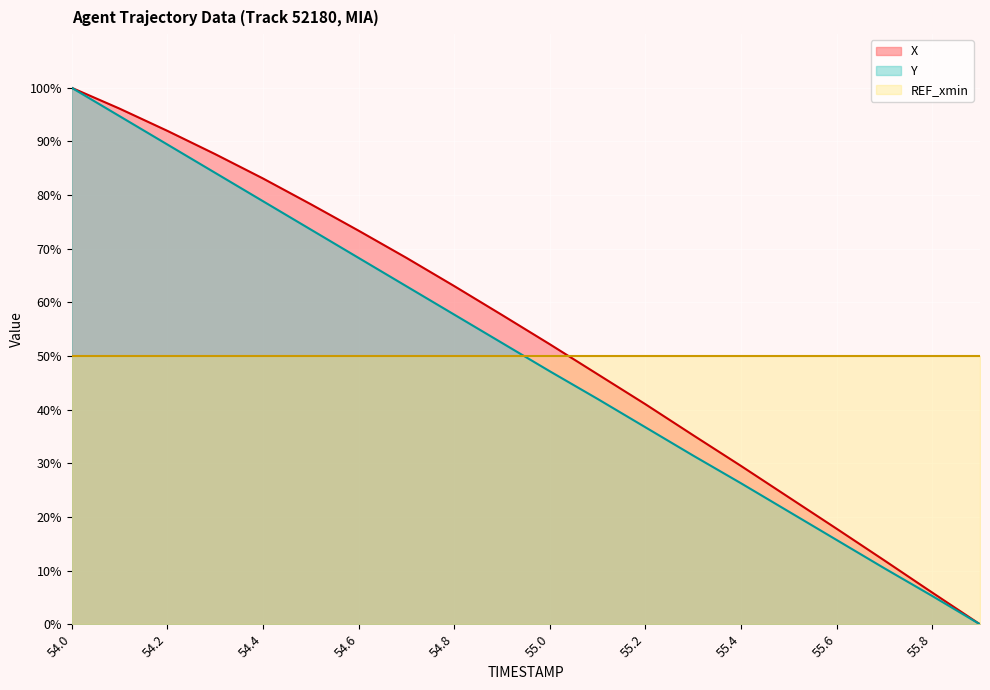

What is the approximate value of X at 54.9?

57.7